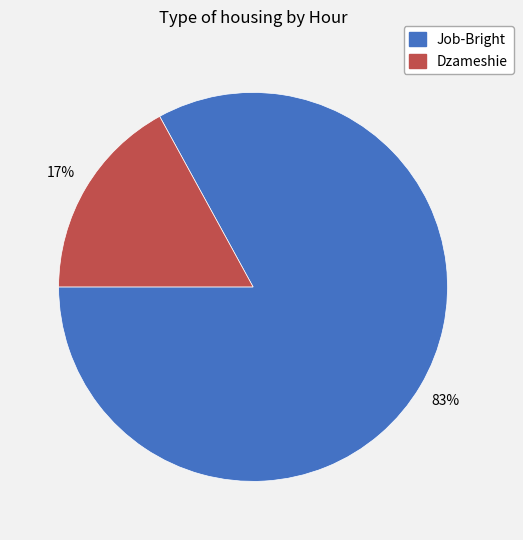

Is there any slice that represents more than half of the pie?

Yes